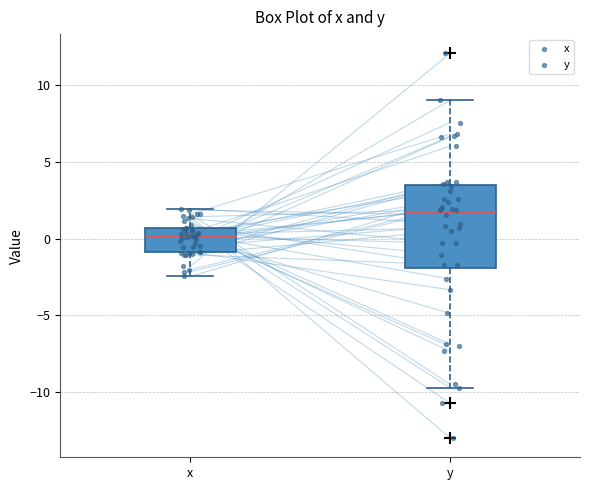

Which box is the tallest, from its lower edge to its upper edge?

y